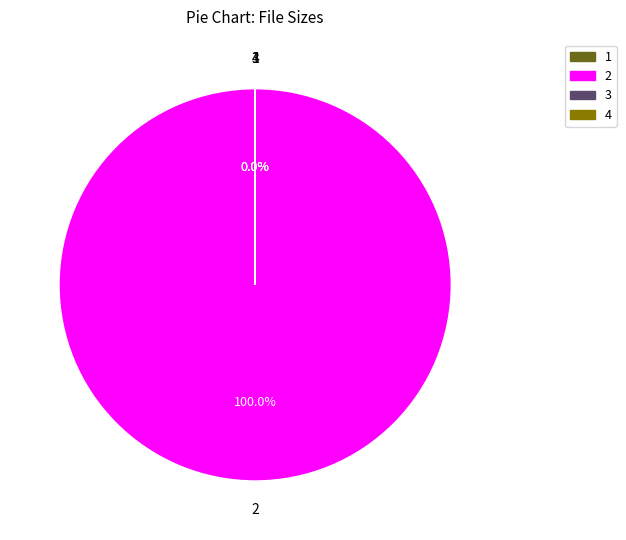

The Frankie.S01E04.HDTV.XviD-AFG.avi slice represents 86% of the pie. True or false?

False